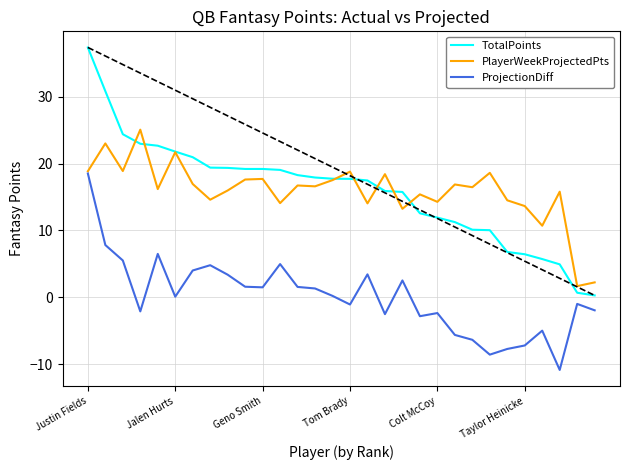

Which series ends up on top after the final intersection of TotalPoints and PlayerWeekProjectedPts?

PlayerWeekProjectedPts